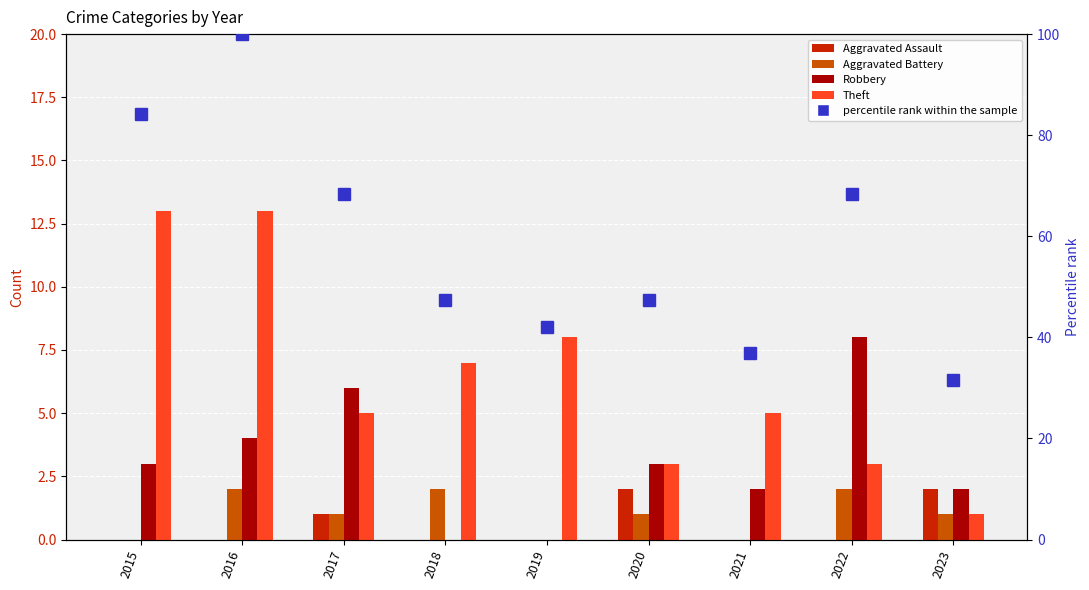

Are the bars grouped side by side (vs. stacked)?

Yes